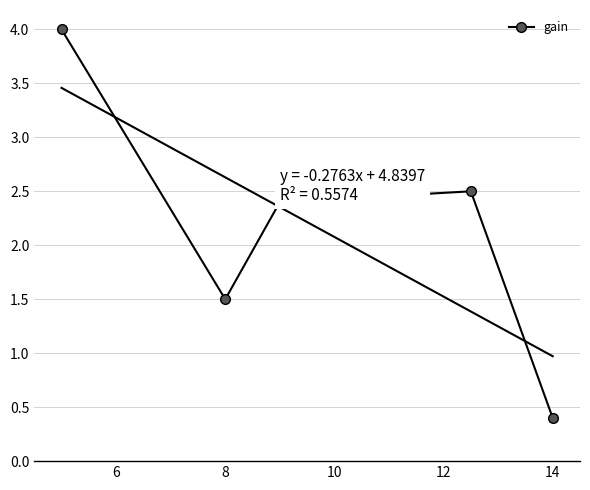

How many interior local peaks does the gain series have?

1